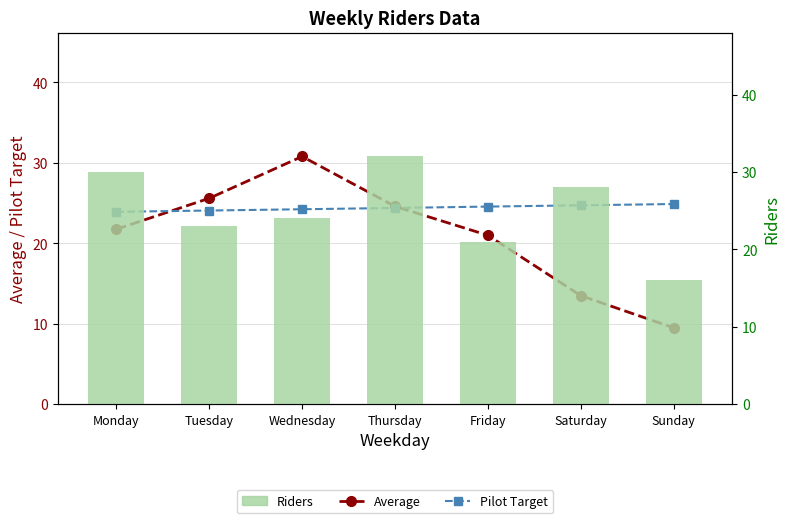

Reading left to right, transcribe all the data shown in this chart.

Average: Monday=21.8	Tuesday=25.6	Wednesday=30.8	Thursday=24.6	Friday=21.0	Saturday=13.5	Sunday=9.5
Pilot Target: Monday=23.9	Tuesday=24.1	Wednesday=24.2	Thursday=24.4	Friday=24.6	Saturday=24.7	Sunday=24.9
Riders: Monday=30.0	Tuesday=23.0	Wednesday=24.0	Thursday=32.0	Friday=21.0	Saturday=28.0	Sunday=16.0